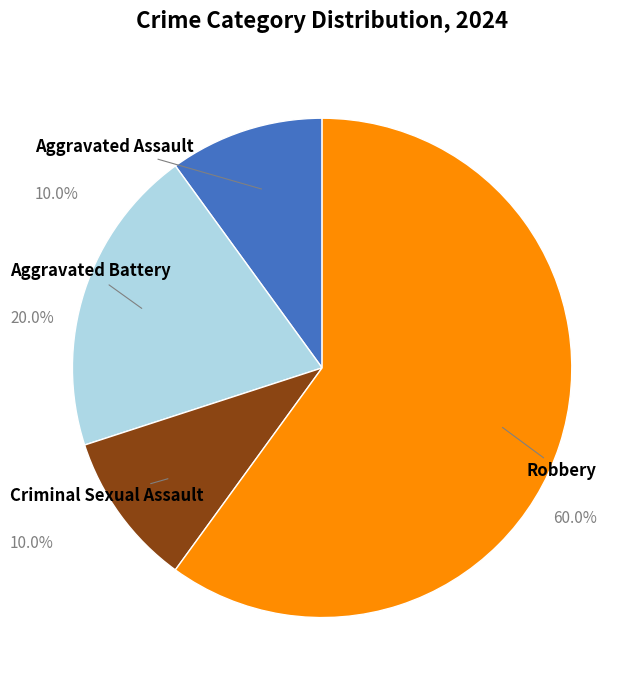

Is there a majority slice in this chart?

Yes